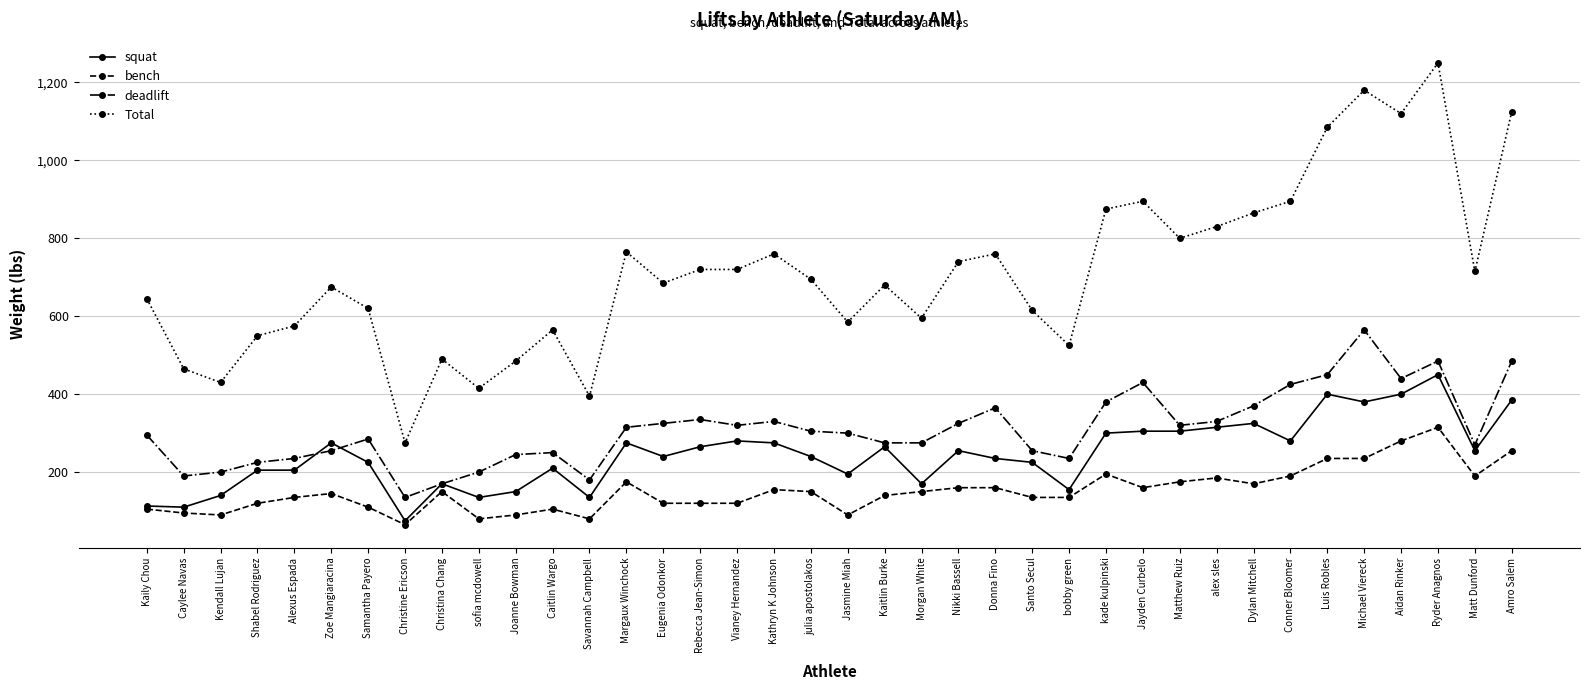

Which series has the largest total across all categories?

Total